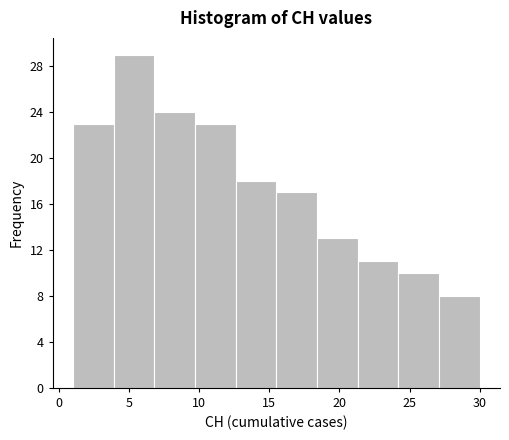

Reading left to right, list every bar in this chart as the range it spans on the x-axis followed by its height. Neither the bar edges nor the heights are printed on the chart, so give them approximately, as read against the axes.

1.0 to 3.9: 23
3.9 to 6.8: 29
6.8 to 9.7: 24
9.7 to 12.6: 23
12.6 to 15.5: 18
15.5 to 18.4: 17
18.4 to 21.3: 13
21.3 to 24.2: 11
24.2 to 27.1: 10
27.1 to 30.0: 8